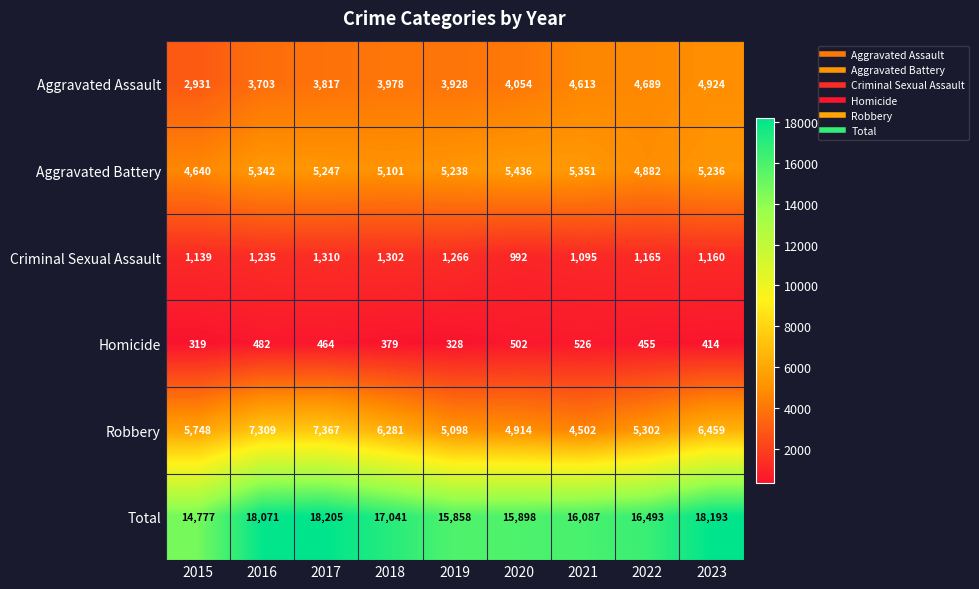

At which category is the sum across all series the highest?

2017